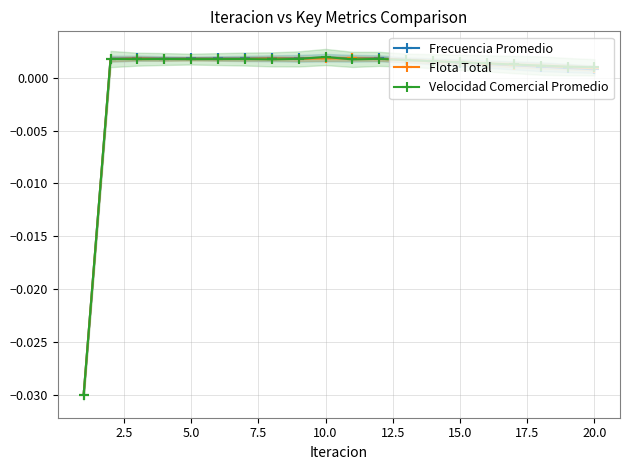

True or false: Frecuencia Promedio has more than 1 interior local peaks.

True